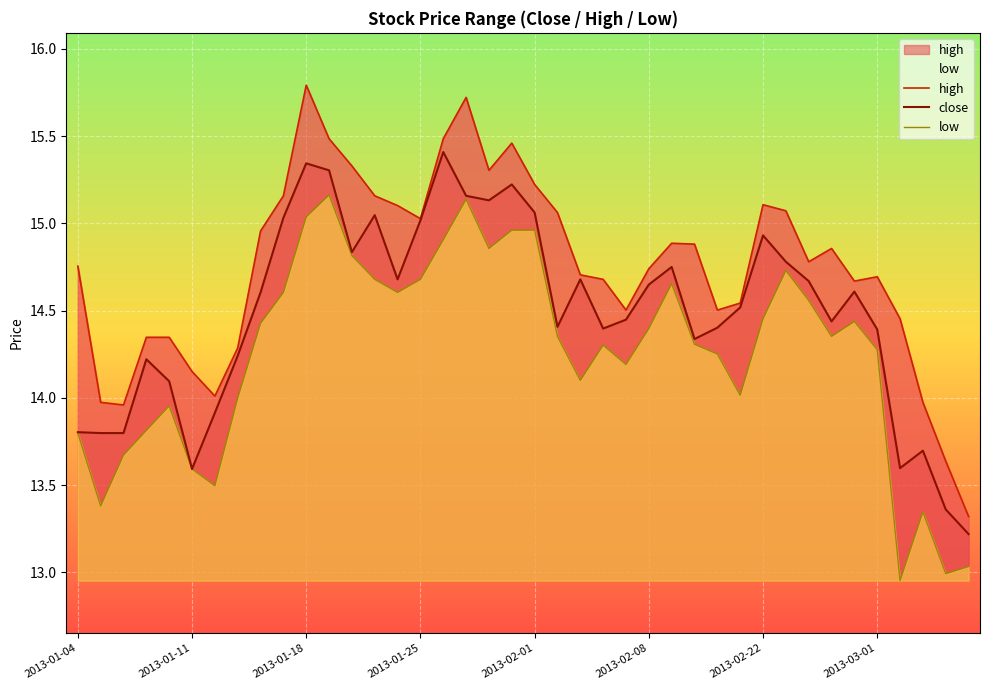

The value of close at 2013-01-11 is 13.6. True or false?

True